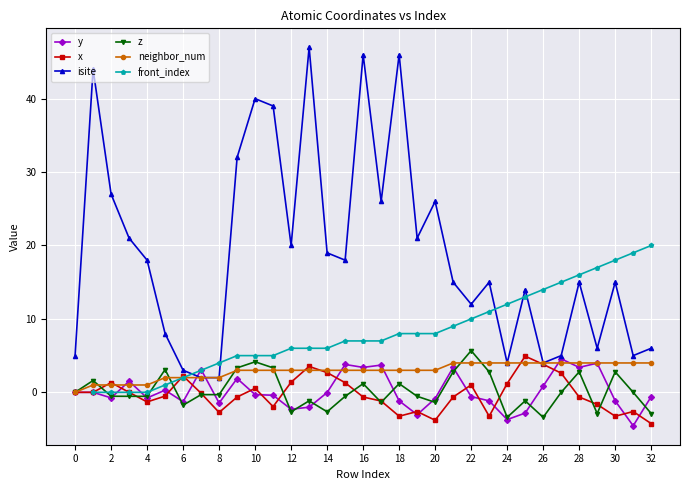

Is it true that isite equals 8.9 at 4?

False